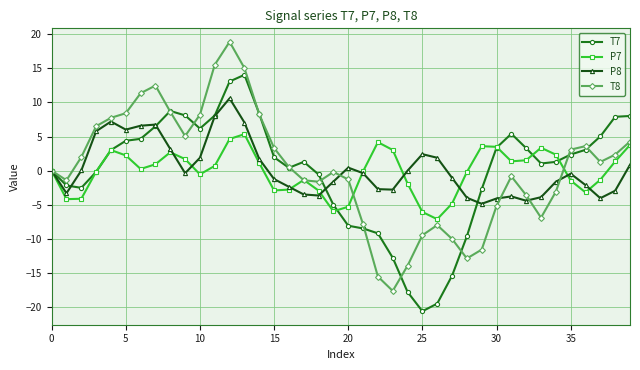

List the series in order of their peak value, lowest first.

P7, P8, T7, T8